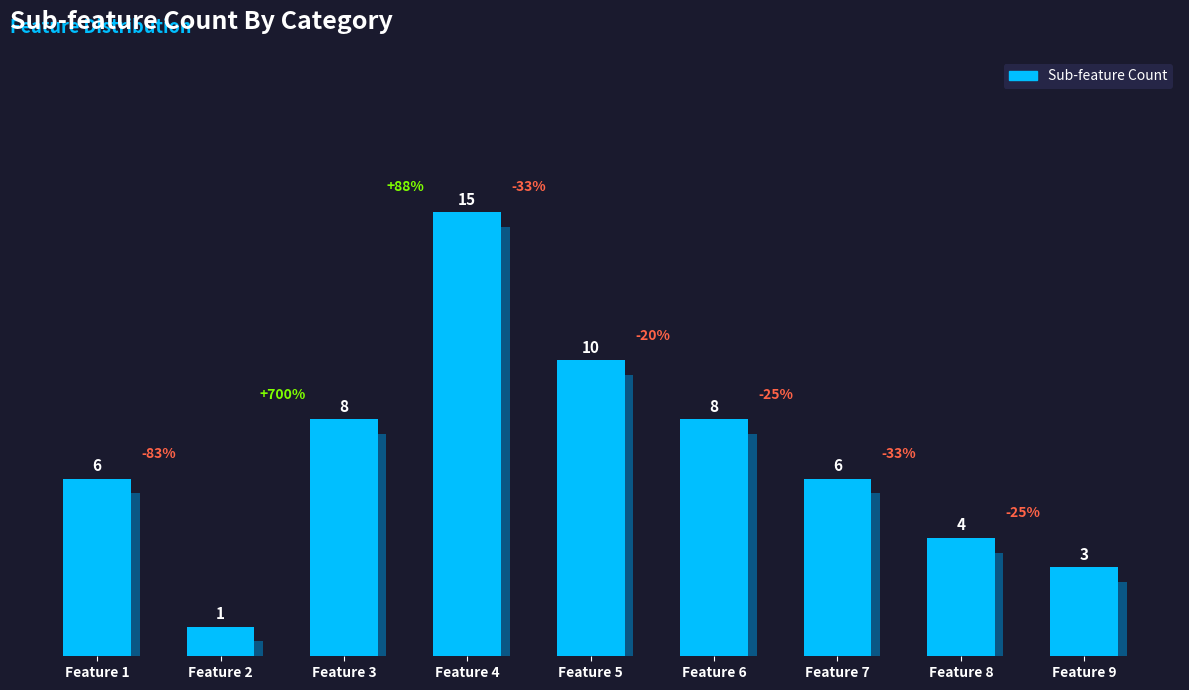

Does the chart contain any negative values?

No